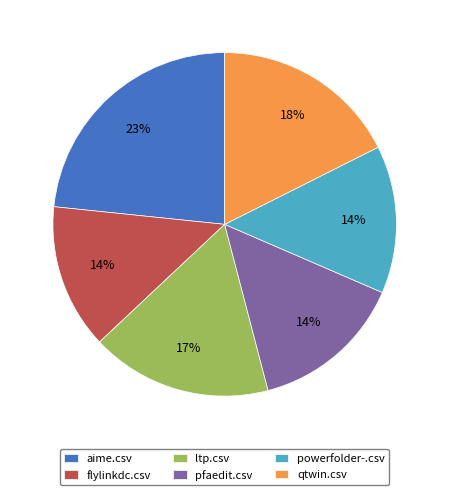

Is there a majority slice in this chart?

No